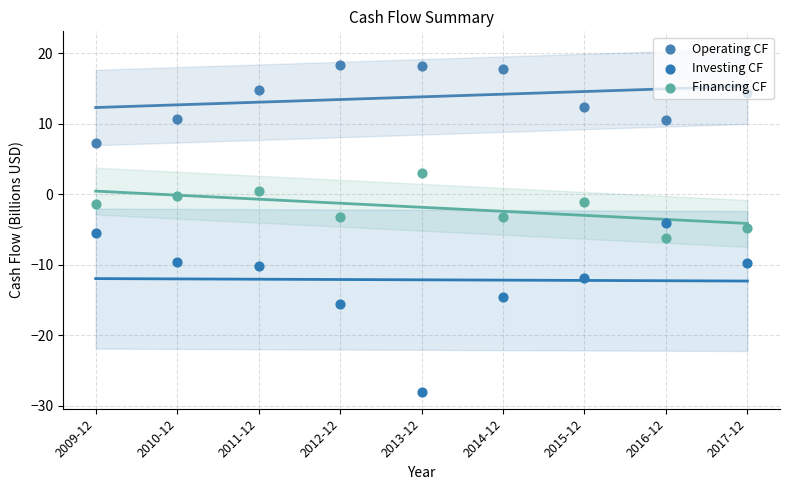

Which series has the largest Y range (max minus min)?

Investing CF